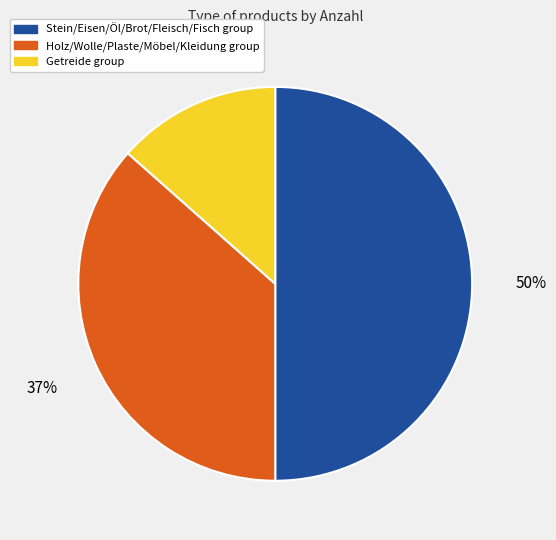

Which category has the smallest portion of the pie?

Getreide group